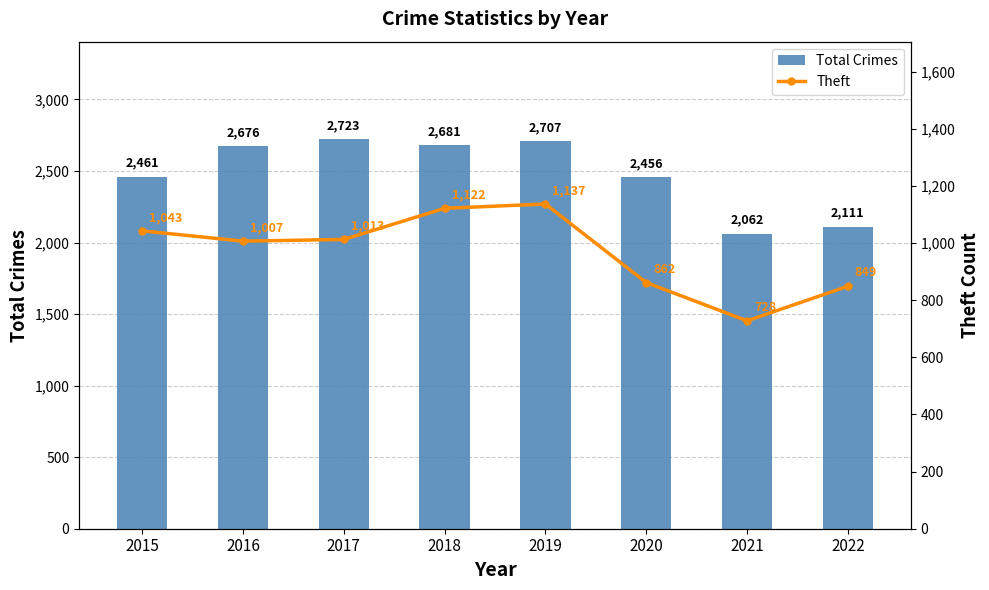

List the series in order of their peak value, highest first.

Total Crimes, Theft